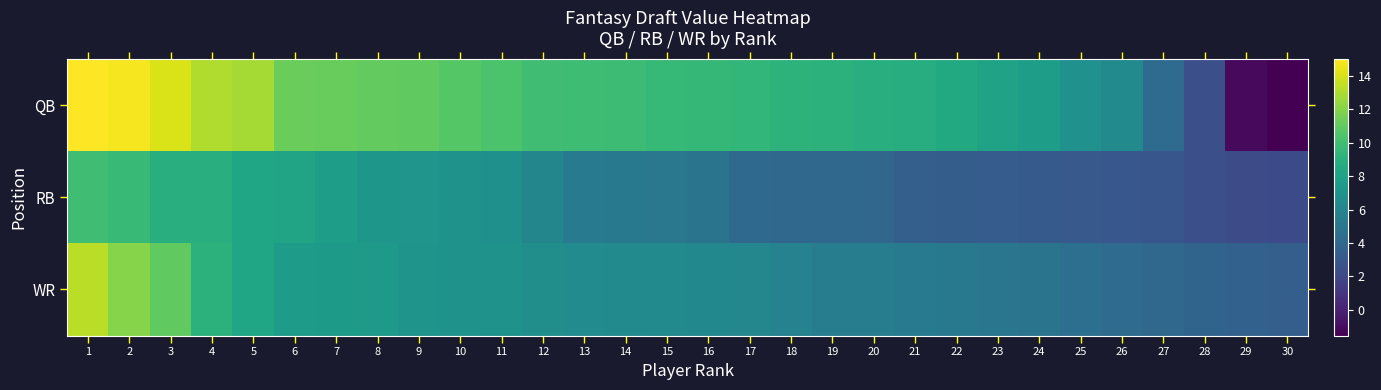

Reading left to right, transcribe all the data shown in this chart.

QB: 1=15.0	2=14.8	3=14.1	4=13.0	5=12.8	6=11.2	7=11.2	8=11.1	9=11.0	10=10.6	11=10.3	12=9.9	13=9.9	14=9.8	15=9.6	16=9.5	17=9.4	18=9.2	19=9.1	20=8.9	21=8.8	22=8.5	23=8.0	24=7.7	25=6.8	26=6.3	27=4.3	28=2.5	29=-1.1	30=-1.6
RB: 1=9.9	2=9.7	3=8.9	4=8.9	5=8.2	6=8.1	7=7.8	8=7.2	9=7.1	10=6.9	11=6.7	12=6.1	13=5.2	14=5.2	15=5.1	16=4.8	17=4.1	18=4.0	19=4.0	20=3.9	21=3.5	22=3.3	23=3.3	24=3.1	25=3.1	26=3.0	27=2.9	28=2.5	29=2.3	30=2.2
WR: 1=13.3	2=12.0	3=11.0	4=9.1	5=8.3	6=7.6	7=7.5	8=7.4	9=7.1	10=7.0	11=6.9	12=6.6	13=6.5	14=6.4	15=6.3	16=6.2	17=6.1	18=5.8	19=5.4	20=5.4	21=5.2	22=5.2	23=5.0	24=4.8	25=4.5	26=4.3	27=4.0	28=3.8	29=3.6	30=3.5